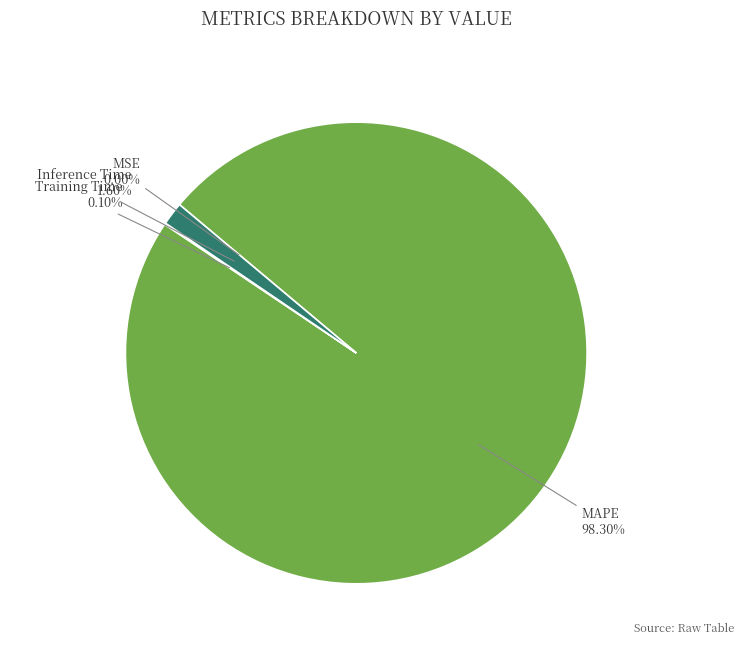

To the nearest percent, what is the difference between the largest and smallest slice percentages?

98%